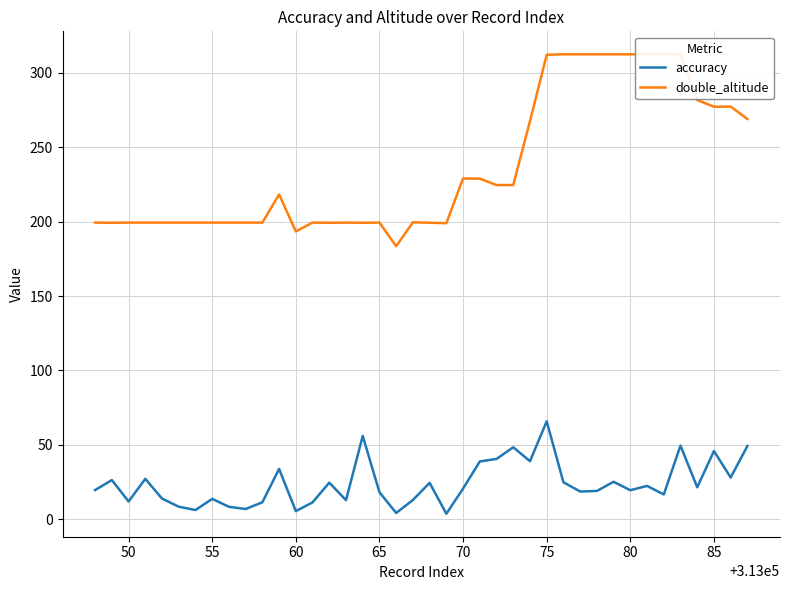

Is it true that accuracy equals 13.8 at 55?

True